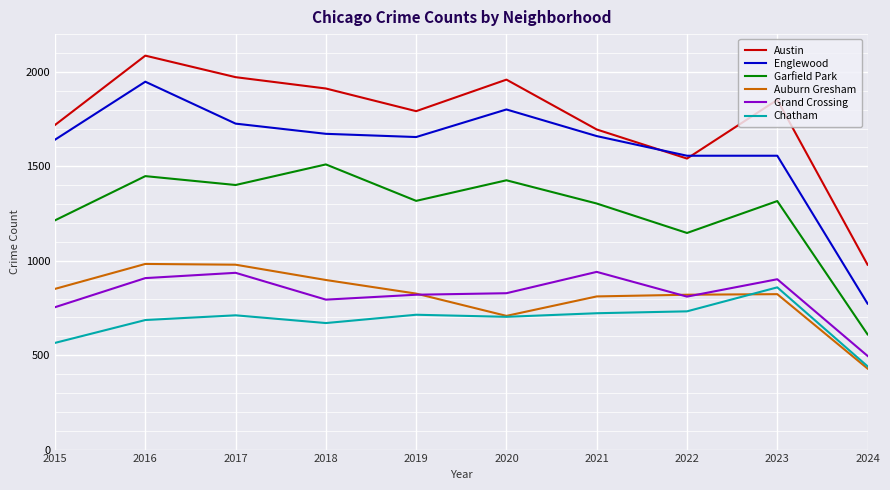

Which series has the largest range (max minus min)?

Englewood